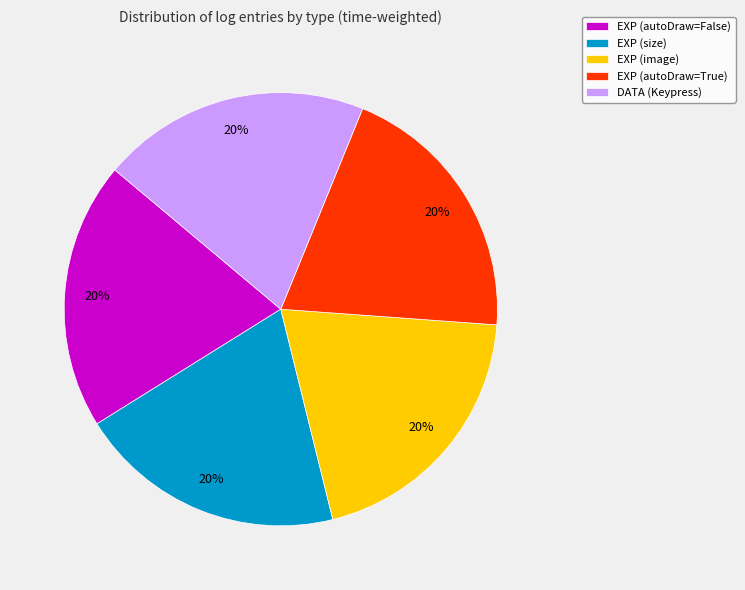

How many slices are in this pie chart?

5